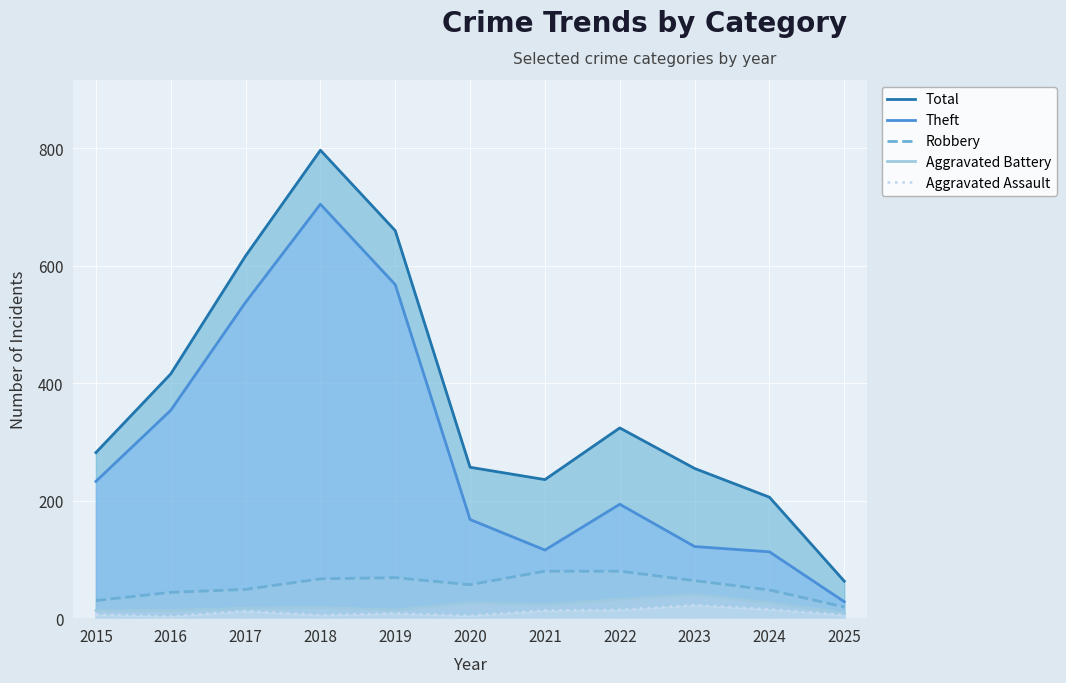

At which category does Total reach its first local peak?

2018